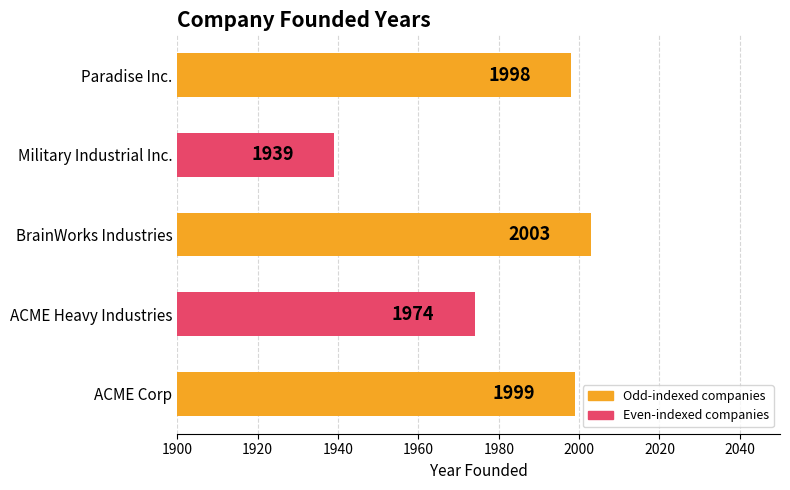

Rank the categories by value from highest to lowest.

BrainWorks Industries, ACME Corp, Paradise Inc., ACME Heavy Industries, Military Industrial Inc.